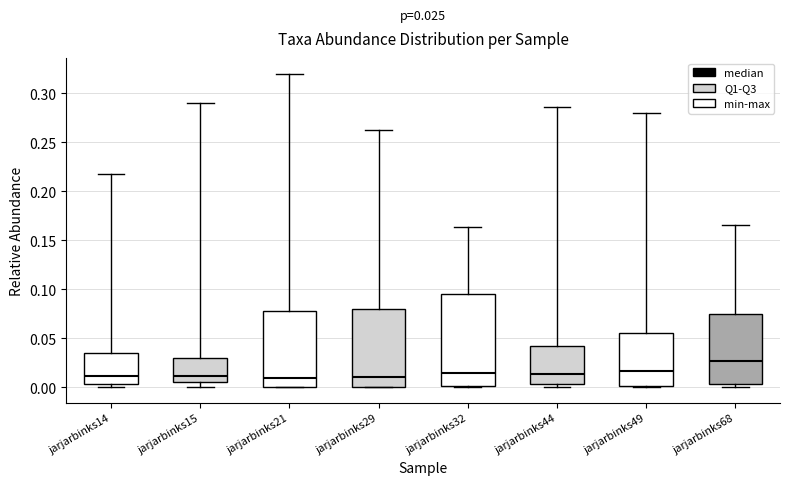

Which box is the tallest, from its lower edge to its upper edge?

jarjarbinks32